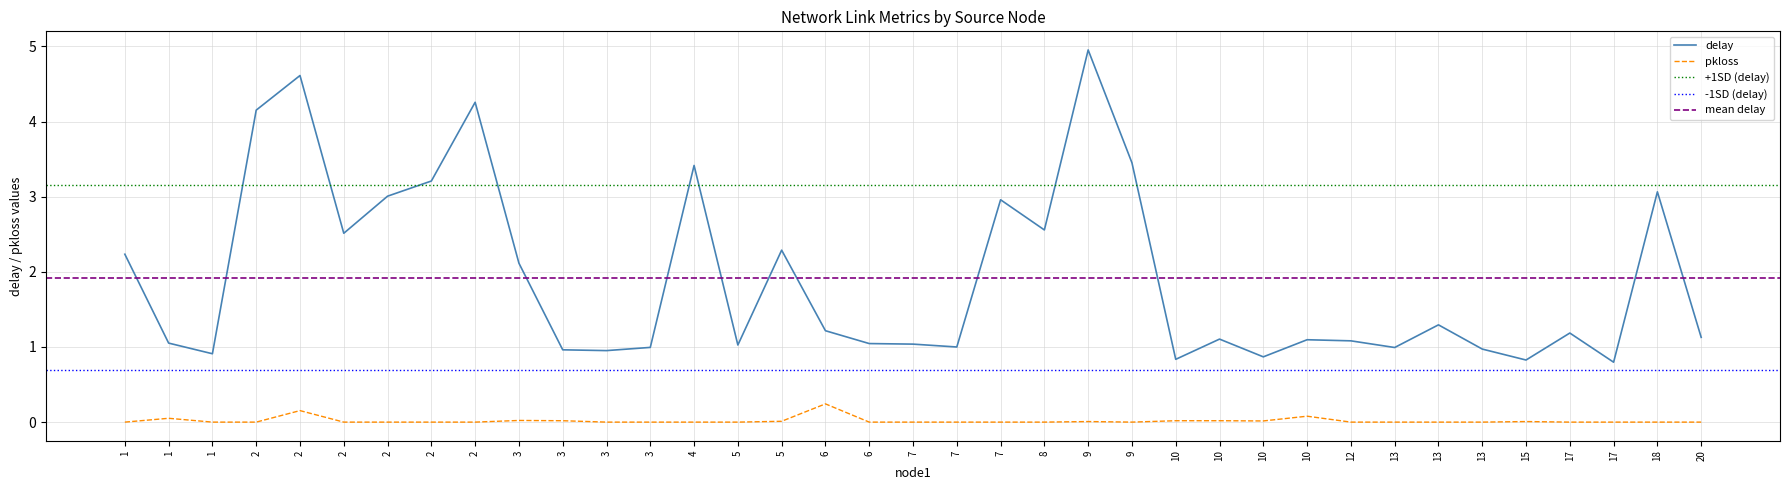

What is the value of the delay point at the 33rd from the left?

0.8